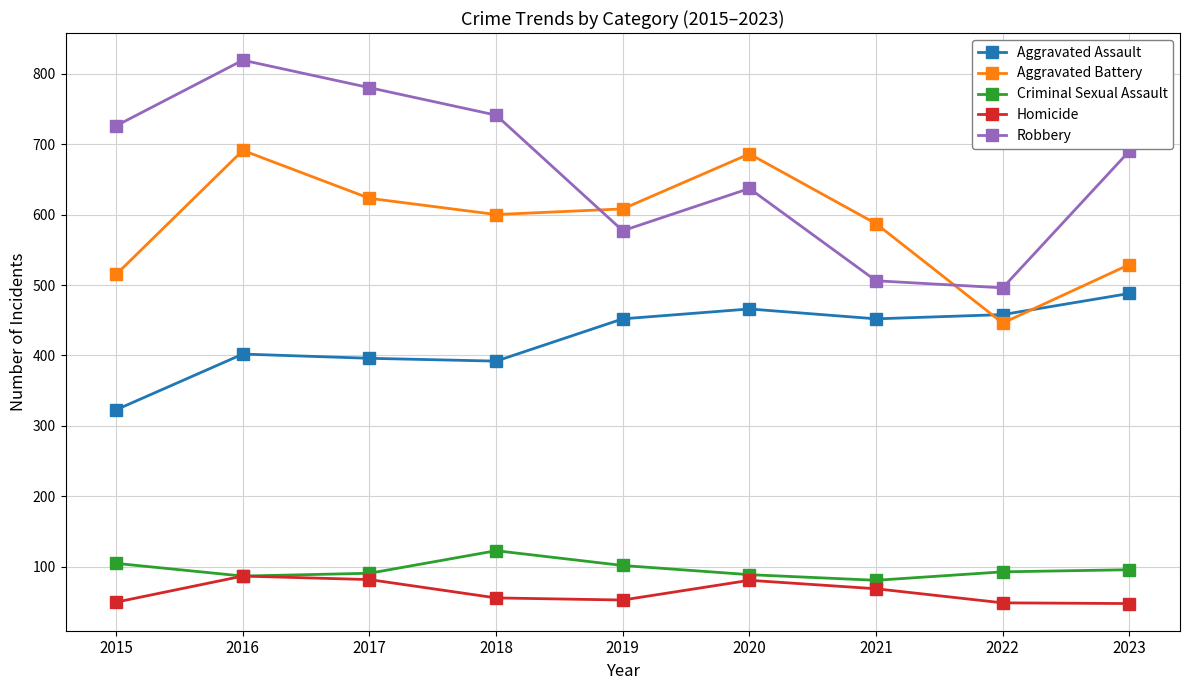

What is the total value across all series at 2022?

1542